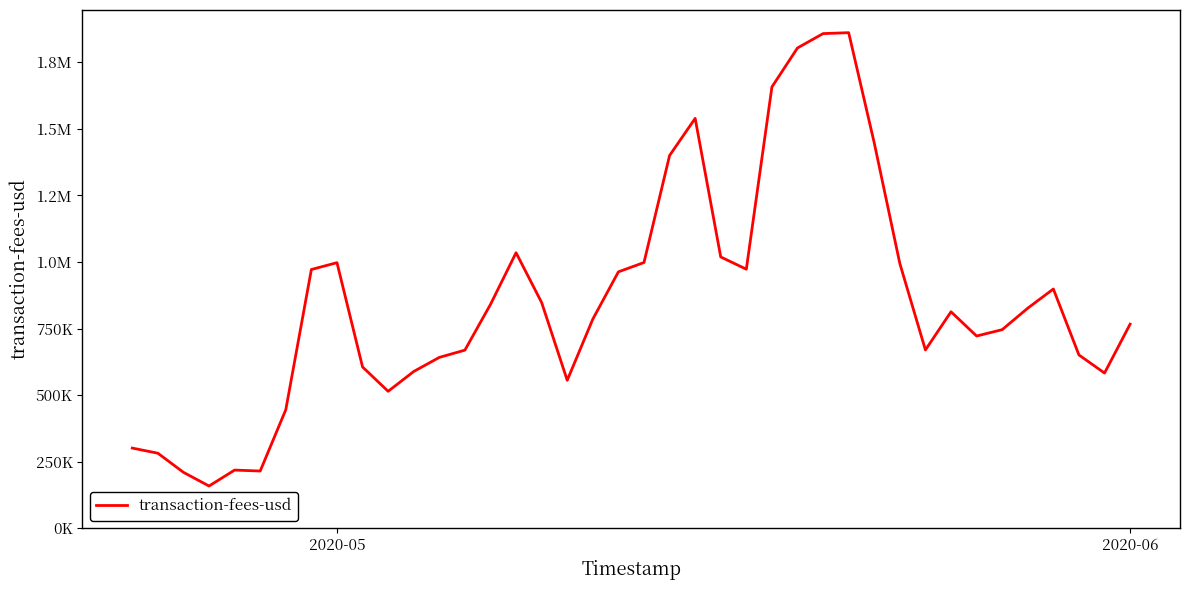

Does the chart display data point markers on the line(s)?

No